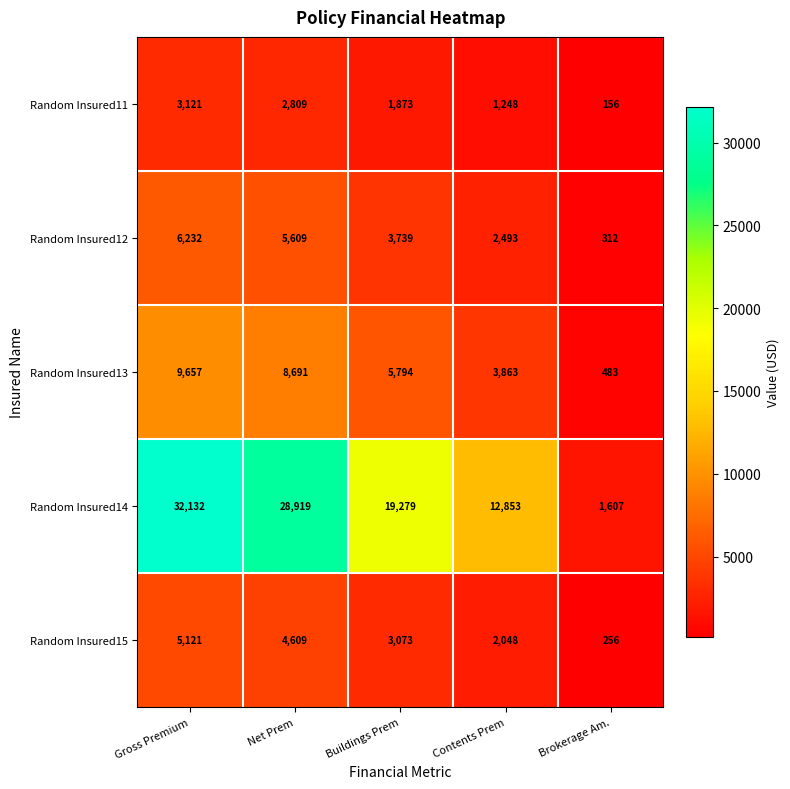

At which label does Random Insured11 reach its minimum?

Brokerage Am.